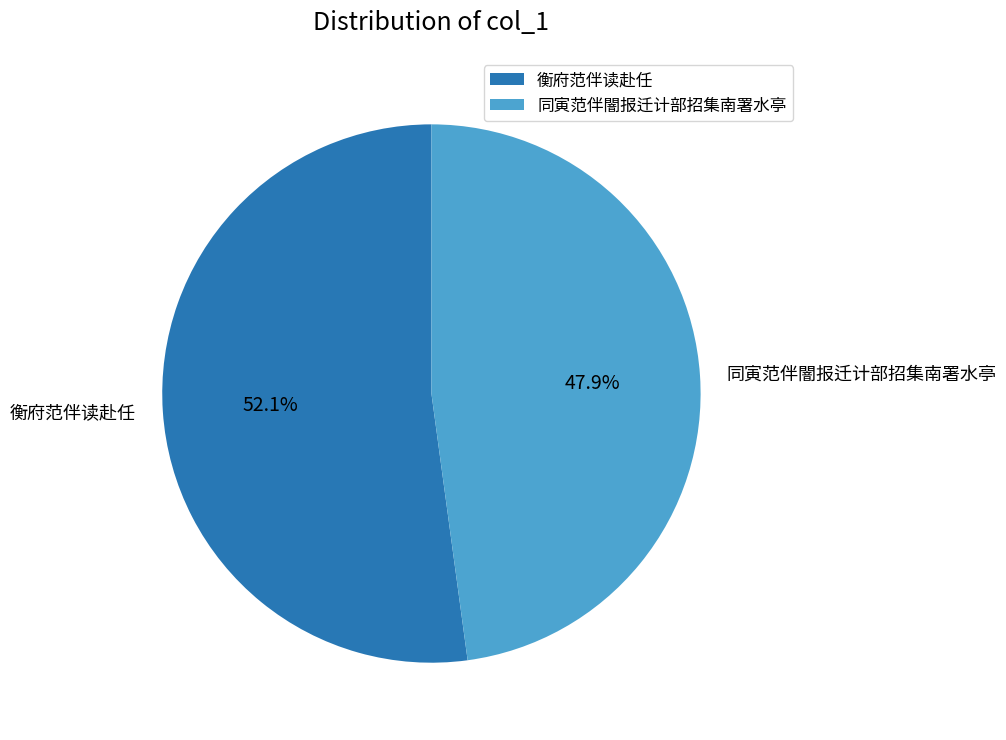

Between 同寅范伴闇报迁计部招集南署水亭 and 衡府范伴读赴任, which is larger?

衡府范伴读赴任